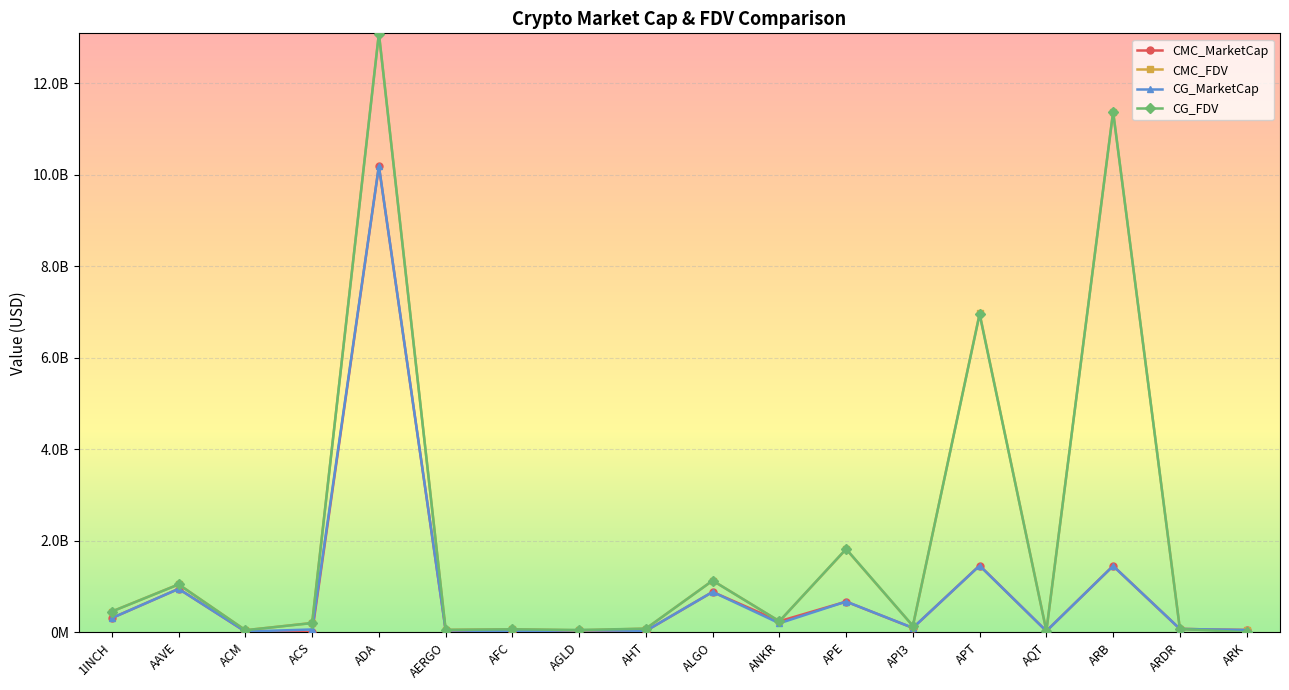

Reading left to right, what are all the values shown in this chart?

CMC_MarketCap: 1INCH=310929410.6	AAVE=949857245.8	ACM=16398463.0	ACS=0.0	ADA=10190985351.0	AERGO=46363035.3	AFC=7693163.2	AGLD=43452610.6	AHT=29328584.7	ALGO=882075424.7	ANKR=240623887.2	APE=669652164.5	API3=94940323.8	APT=1459512113.1	AQT=26529065.1	ARB=1450927346.6	ARDR=73136555.6	ARK=48340011.1
CMC_FDV: 1INCH=453897757.4	AAVE=1047277007.4	ACM=45204386.4	ACS=202866735.8	ADA=13092353798.4	AERGO=52685267.4	AFC=65312117.1	AGLD=43452610.6	AHT=78629349.7	ALGO=1129566446.0	ANKR=240623887.2	APE=1816775690.1	API3=137677443.2	APT=6968535383.3	AQT=29874194.1	ARB=11379822326.4	ARDR=73136555.6	ARK=48340011.1
CG_MarketCap: 1INCH=310876970.0	AAVE=948292994.0	ACM=16293922.0	ACS=61321335.0	ADA=10191271519.0	AERGO=46350724.0	AFC=15767044.0	AGLD=47823166.0	AHT=30051705.0	ALGO=881491040.0	ANKR=196417778.0	APE=671115868.0	API3=95821621.0	APT=1455996605.0	AQT=26406346.0	ARB=1450086680.0	ARDR=73589031.0	ARK=48755571.0
CG_FDV: 1INCH=453821204.0	AAVE=1045552322.0	ACM=44826375.0	ACS=201683418.0	ADA=13086230440.0	AERGO=52671278.0	AFC=64734793.0	AGLD=49506382.0	AHT=79718096.0	ALGO=1128818095.0	ANKR=240622565.0	APE=1820746738.0	API3=139470576.0	APT=6951750338.0	AQT=29736000.0	ARB=11373228865.0	ARDR=73589031.0	ARK=0.0